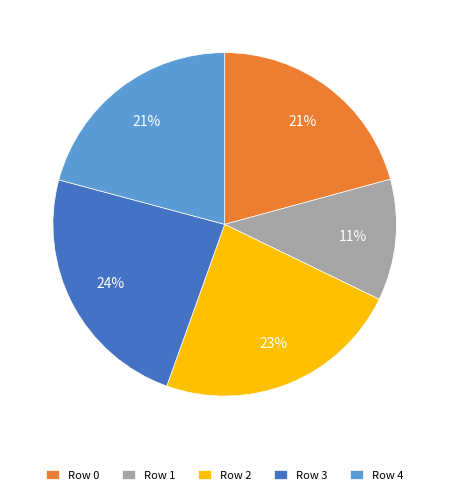

Which slice is the smallest?

Row 1